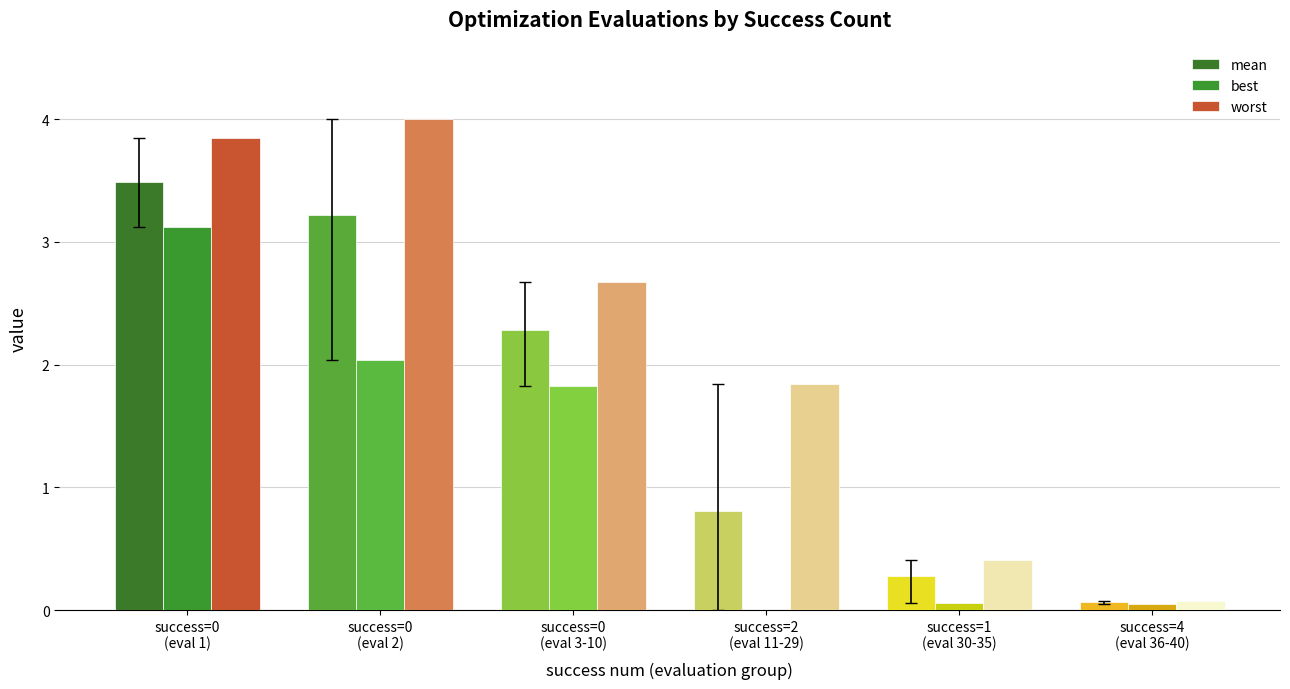

The best series shows 0.0 at success=4
(eval 36-40). True or false?

True